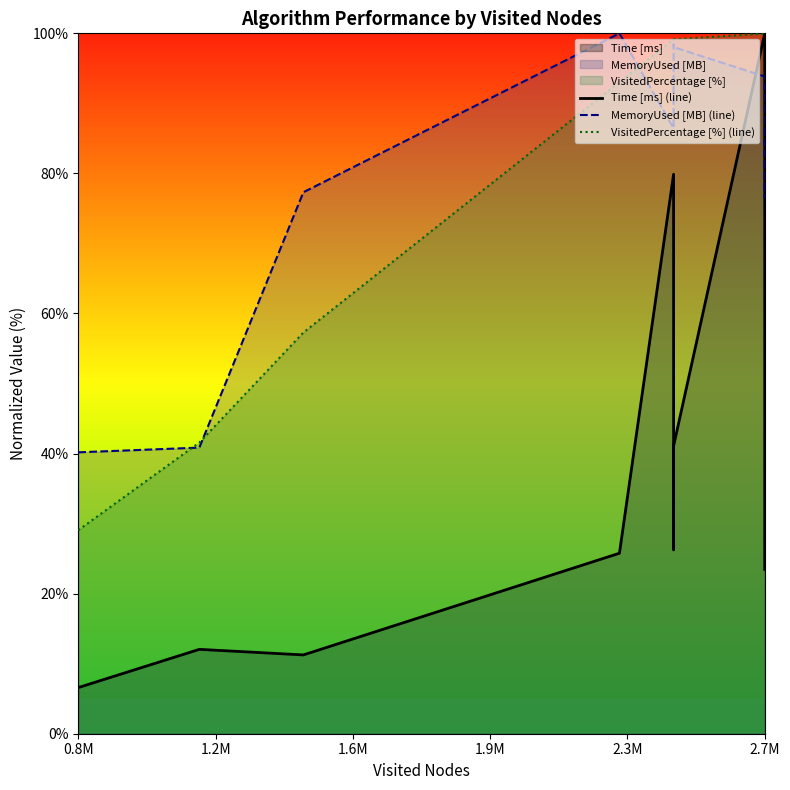

How many lines are shown in the chart?

3